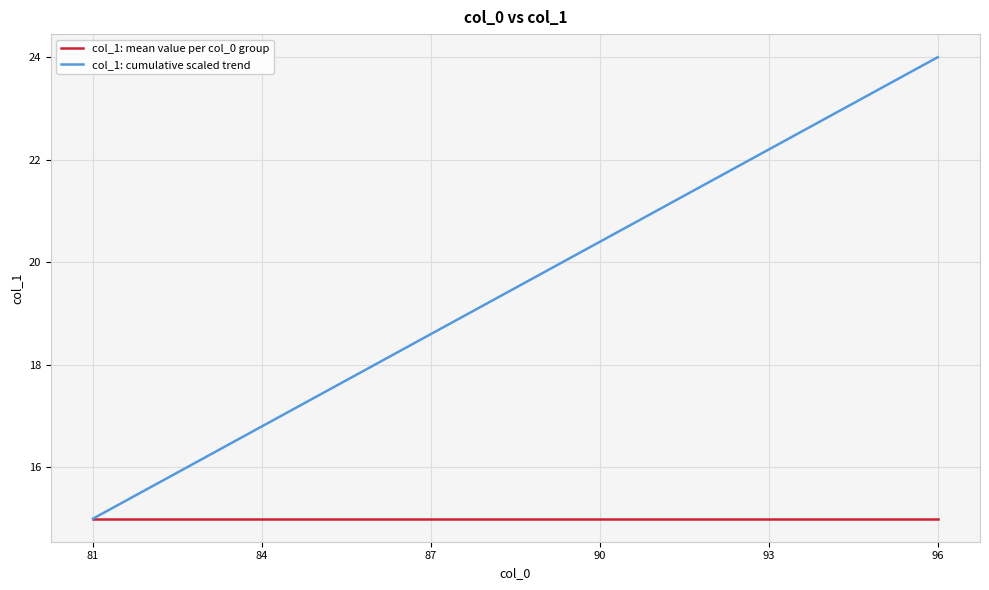

What is the maximum value shown in the chart?

24.0